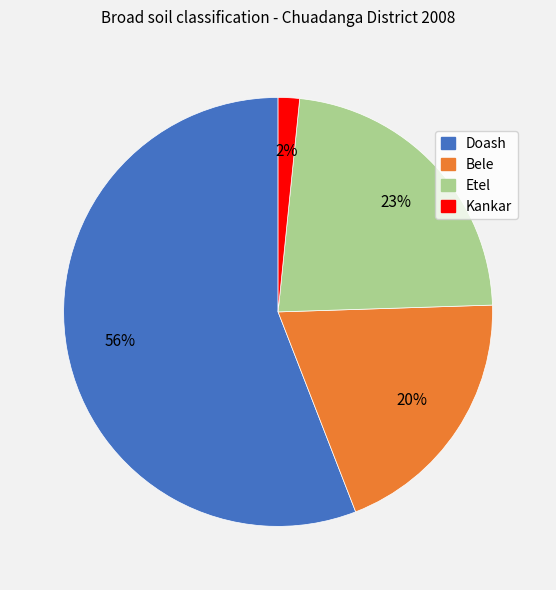

To the nearest percent, what portion does Bele represent?

20%